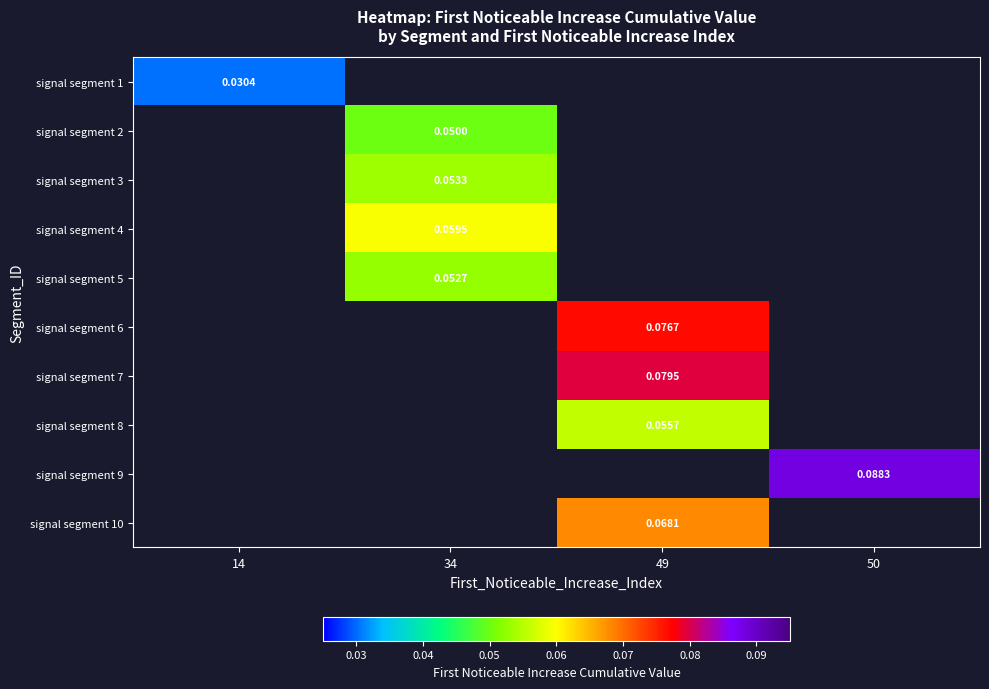

Which has a higher value, 49 or 50?

50